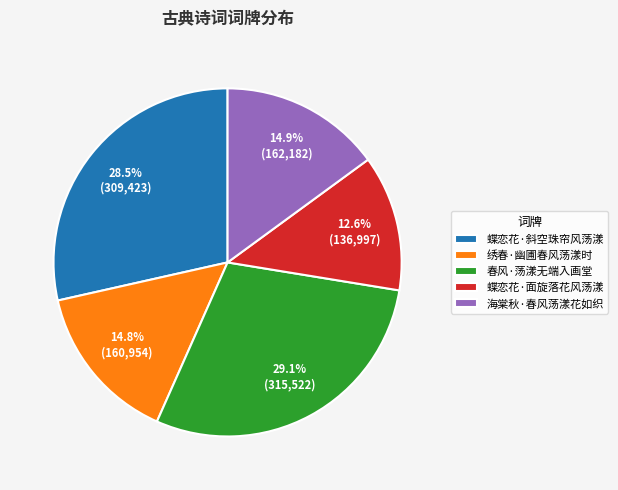

Does any single category account for the majority?

No